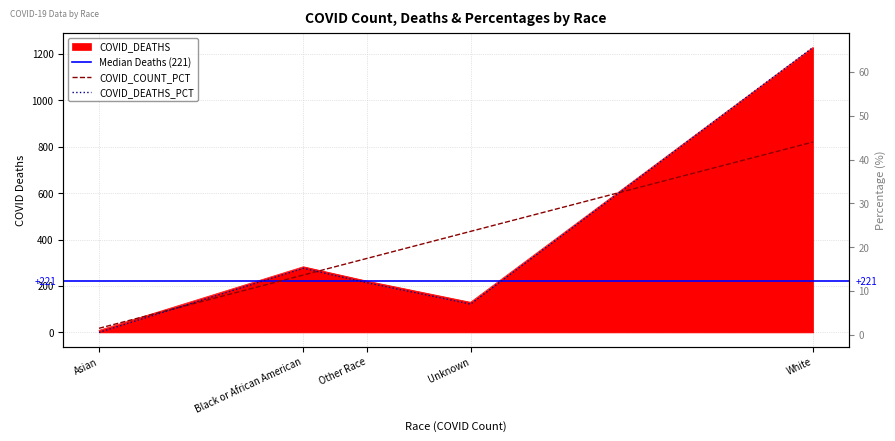

How many data points in COVID_COUNT_PCT are above 17?

3